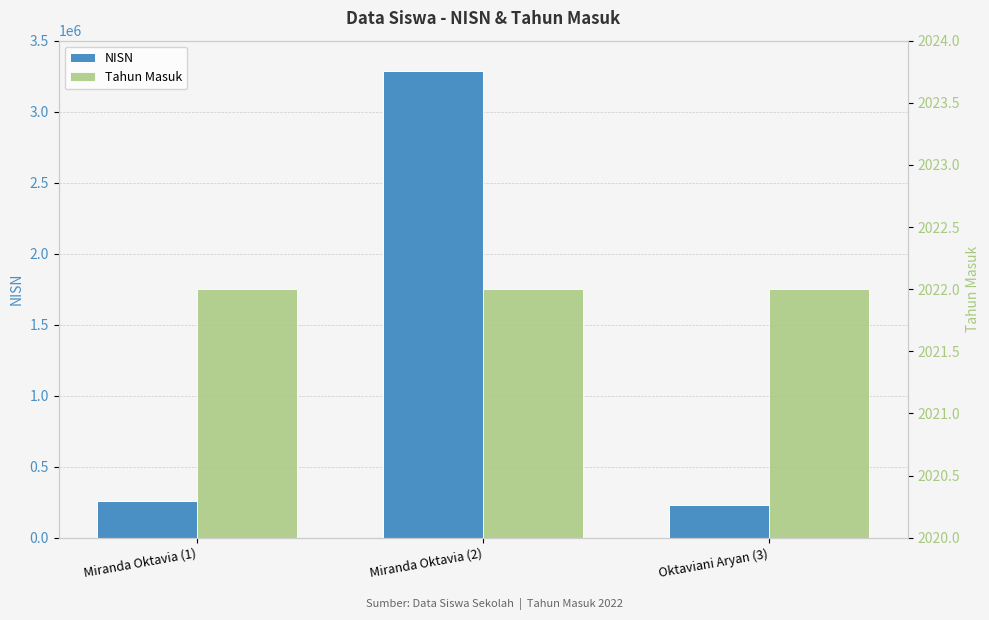

List the labels in order of NISN value, largest first.

Miranda Oktavia (2), Miranda Oktavia (1), Oktaviani Aryan (3)